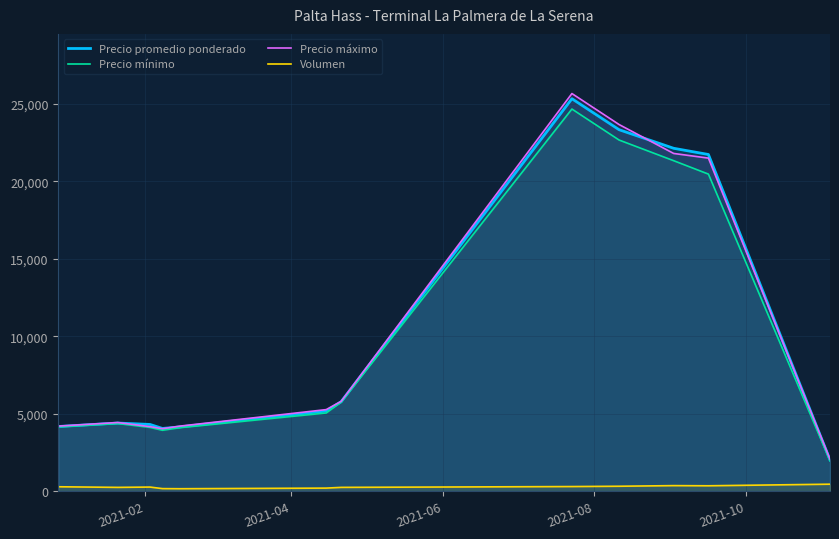

Reading left to right, transcribe all the data shown in this chart.

Precio promedio ponderado: 4175	4400	4308	4050	4150	5175	5775	25333	23333	22133	21733	2017
Precio mínimo: 4150	4367	4117	3933	4100	5050	5750	24667	22667	21333	20467	1967
Precio máximo: 4200	4433	4167	4033	4200	5267	5800	25667	23667	21800	21500	2067
Volumen: 287	247	267	167	160	200	247	300	320	360	350	453